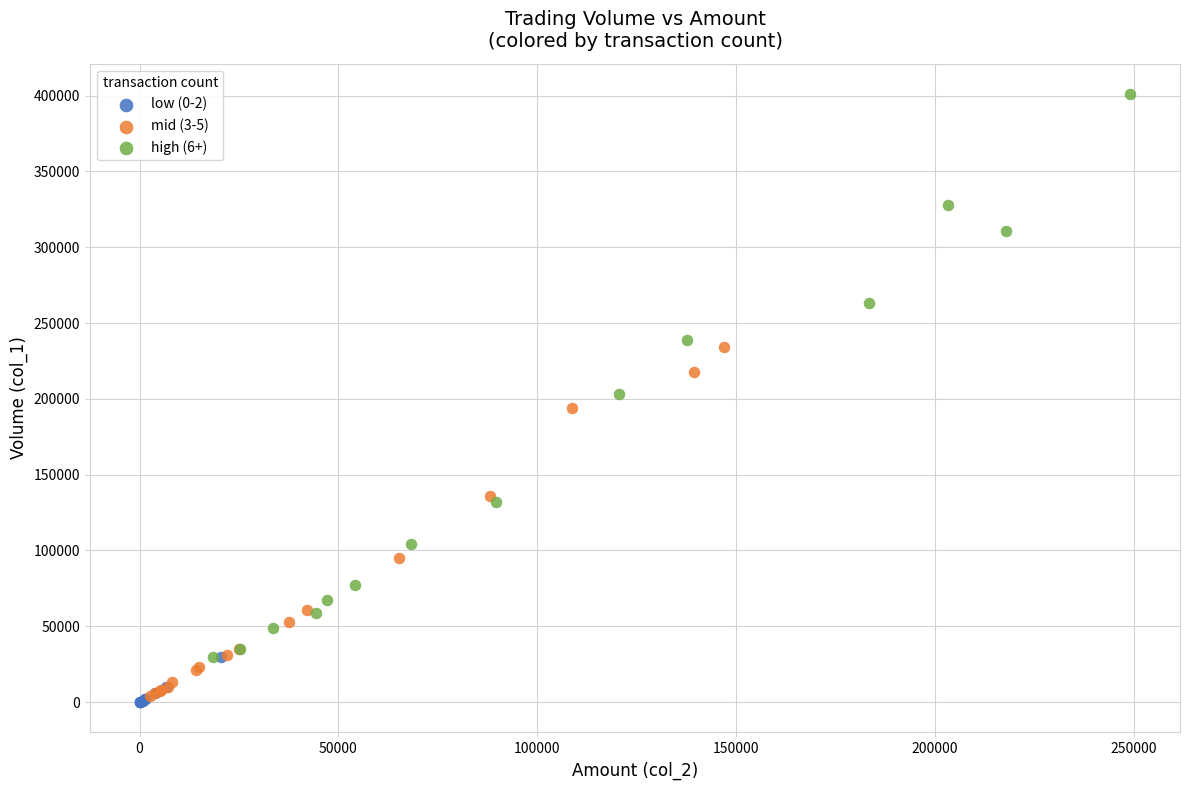

Which series contains the highest Y value?

high (6+)